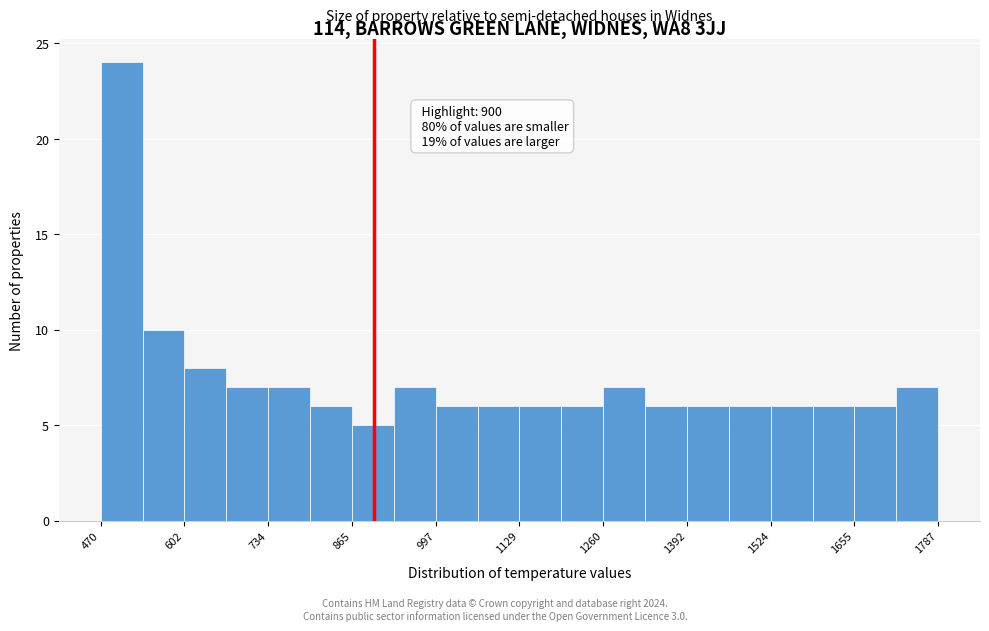

Around what value on the x-axis is the tallest bar? Give the approximate position of its centre, as read against the axis.

500